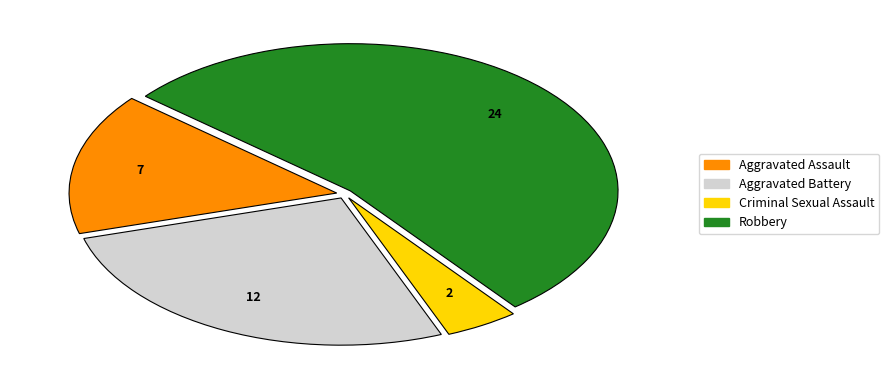

Is there any slice that represents more than half of the pie?

Yes